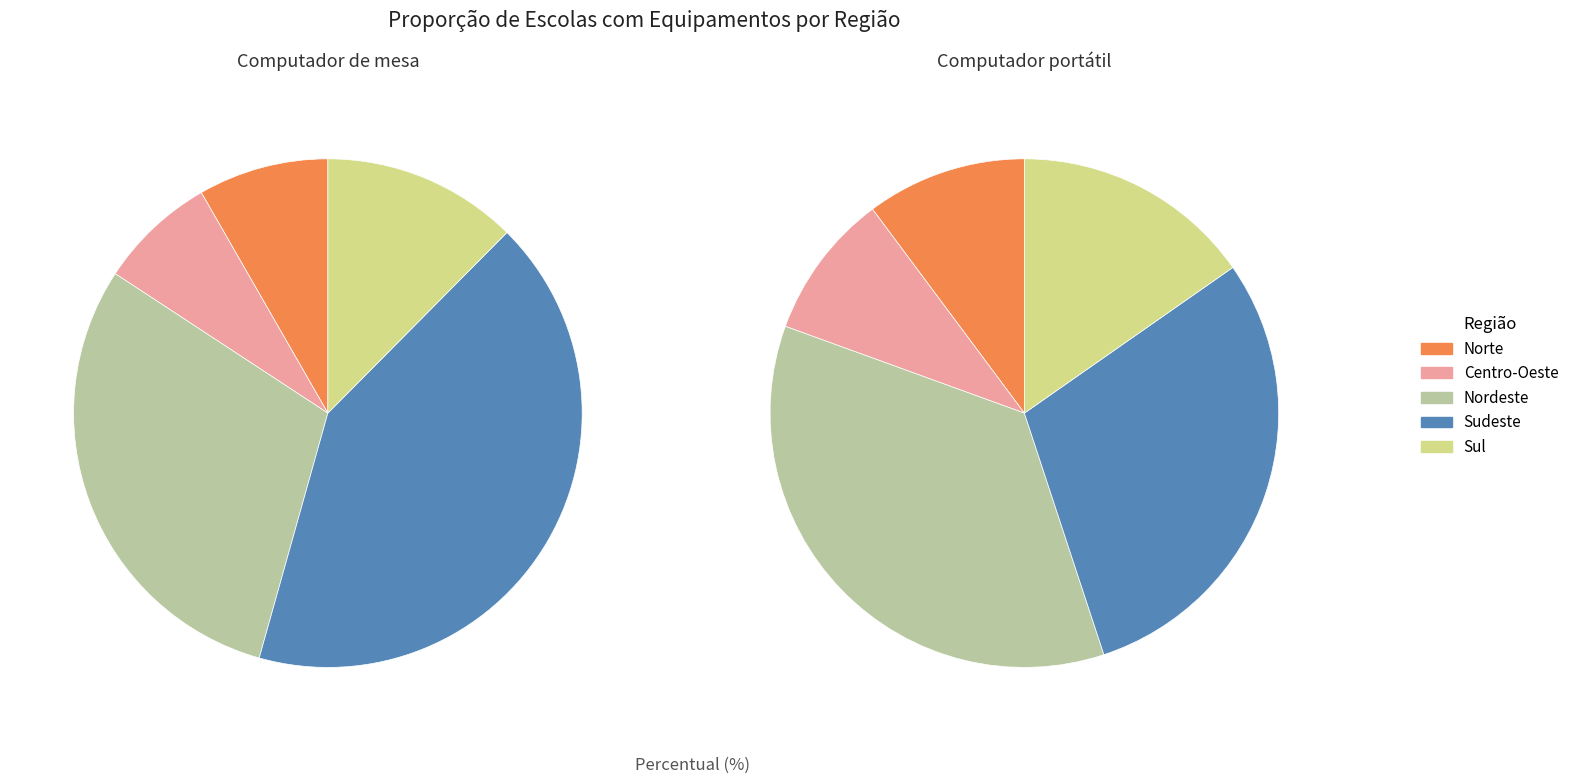

Is the sum of Sudeste and Sul greater than half?

Yes